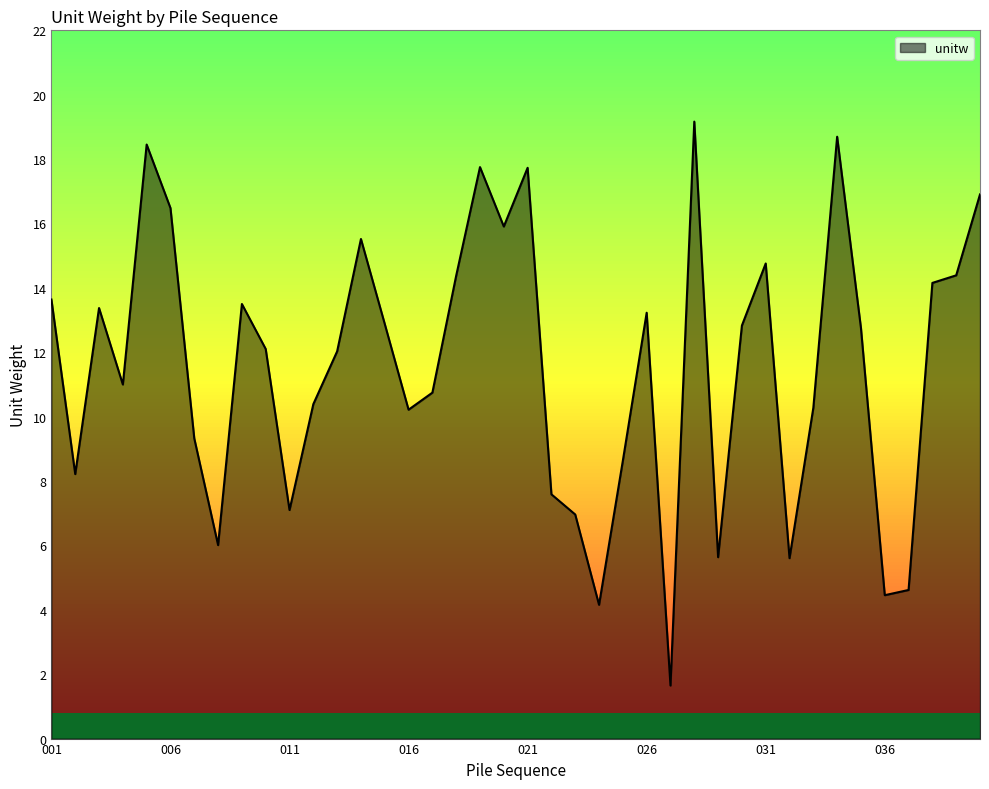

How many lines are shown in the chart?

1